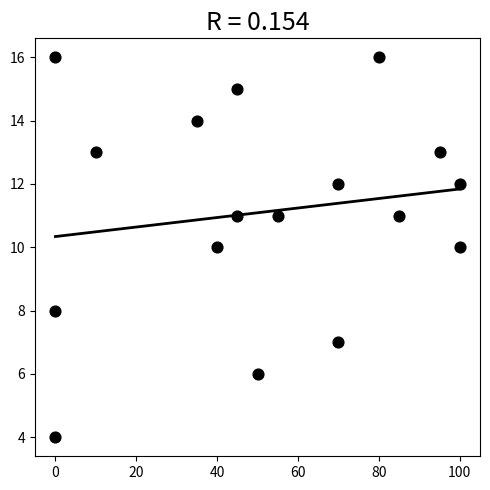

What is the range of Y values (max minus min)?

12